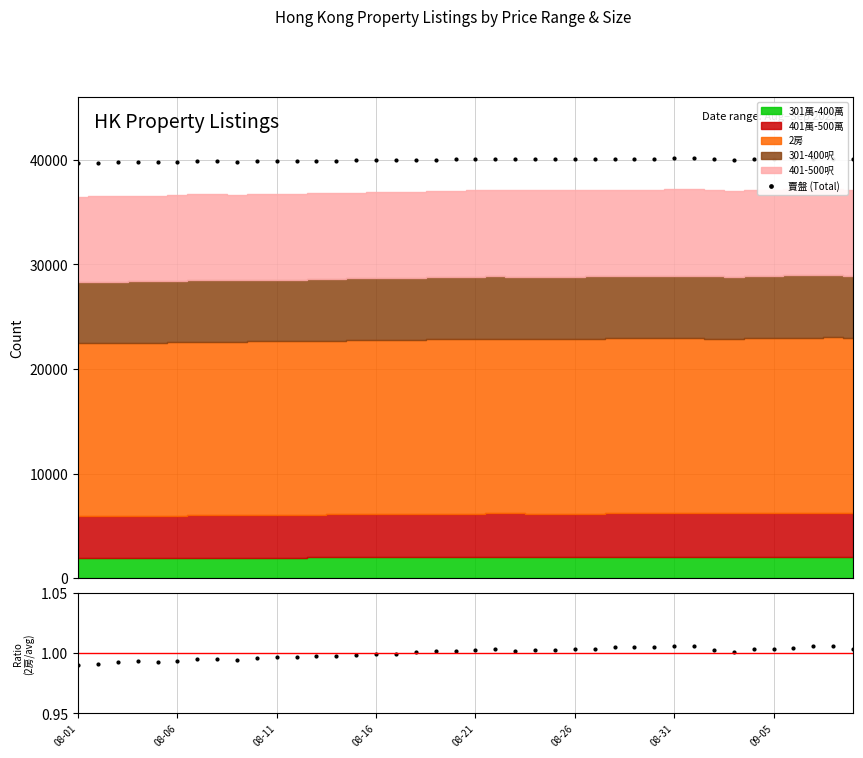

Is the value of 2房 / mean at 08-01 greater than the value of 賣盤 (Total) at 08-31?

No